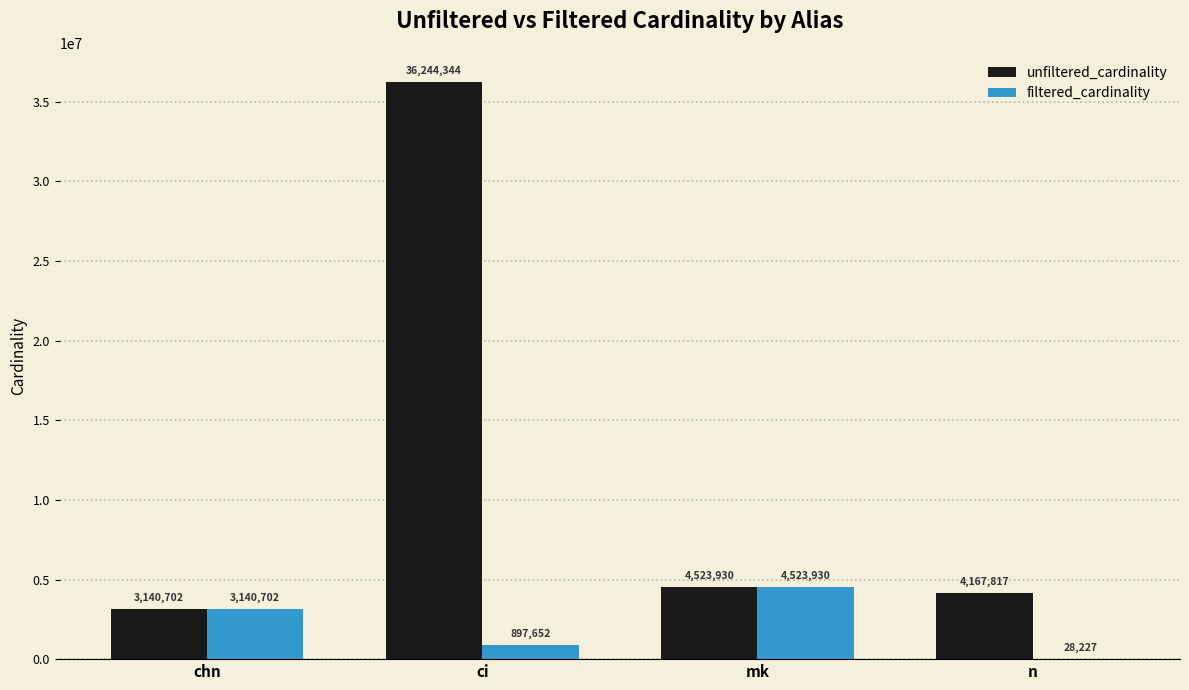

What is the sum of all unfiltered_cardinality values?

48076793